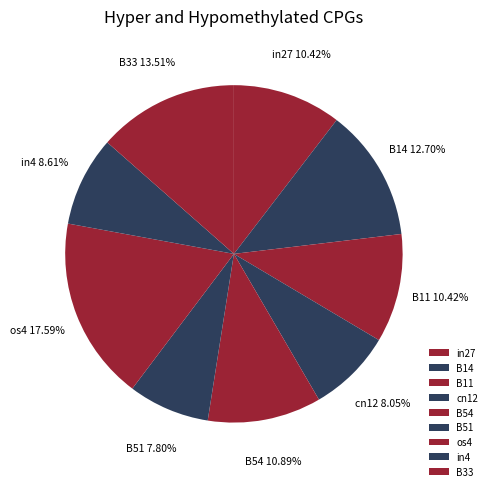

What is the largest slice in the pie chart?

os4